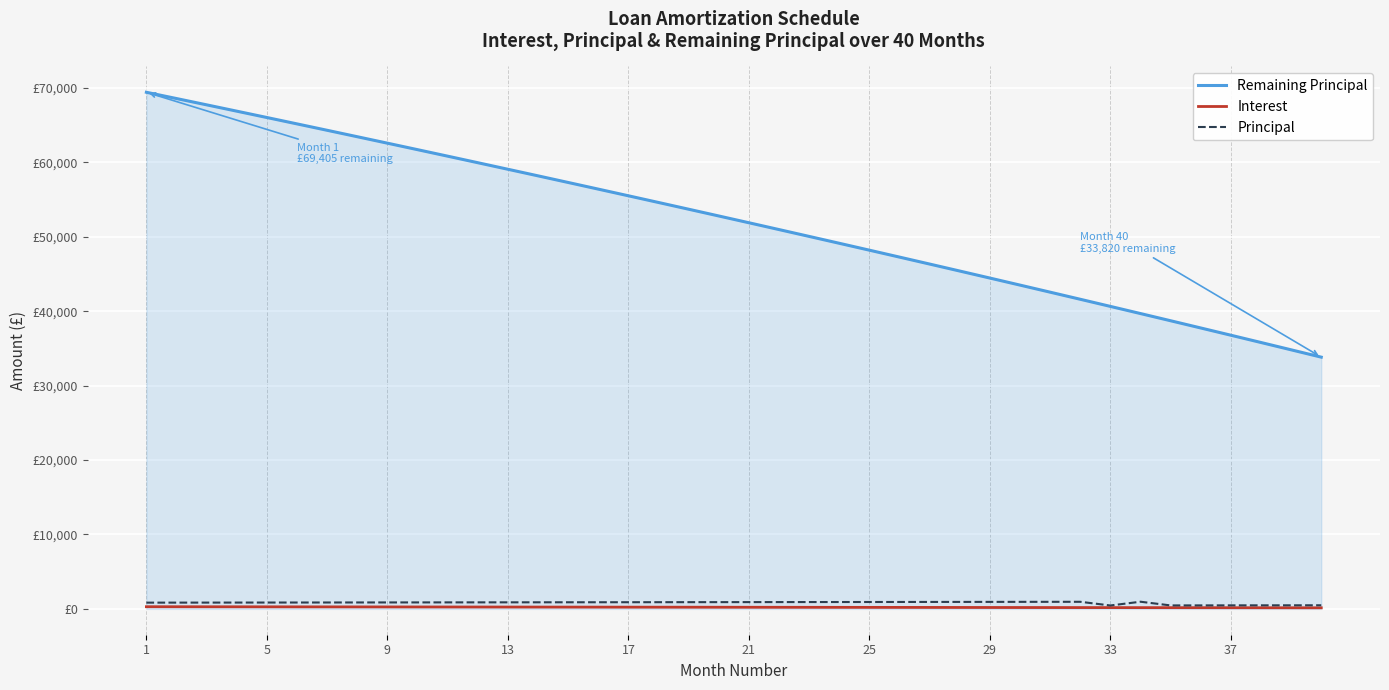

True or false: Remaining Principal and Interest cross at least once.

False